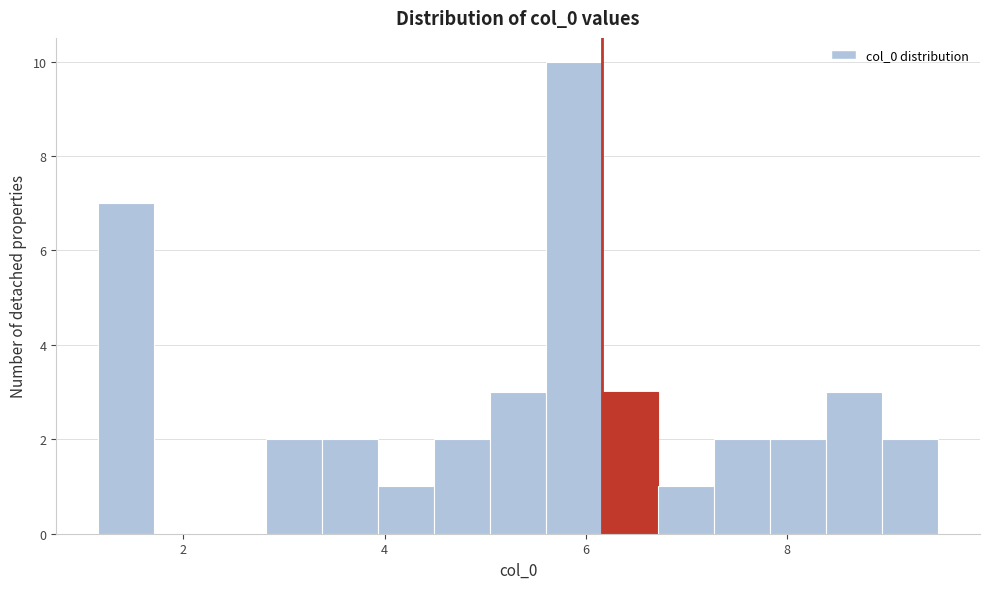

Read against the x-axis, roughly where is the centre of the tallest bar?

5.8